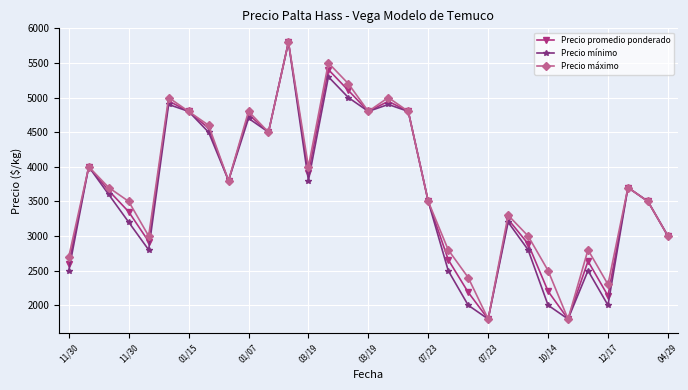

Which series has the largest total across all categories?

Precio máximo